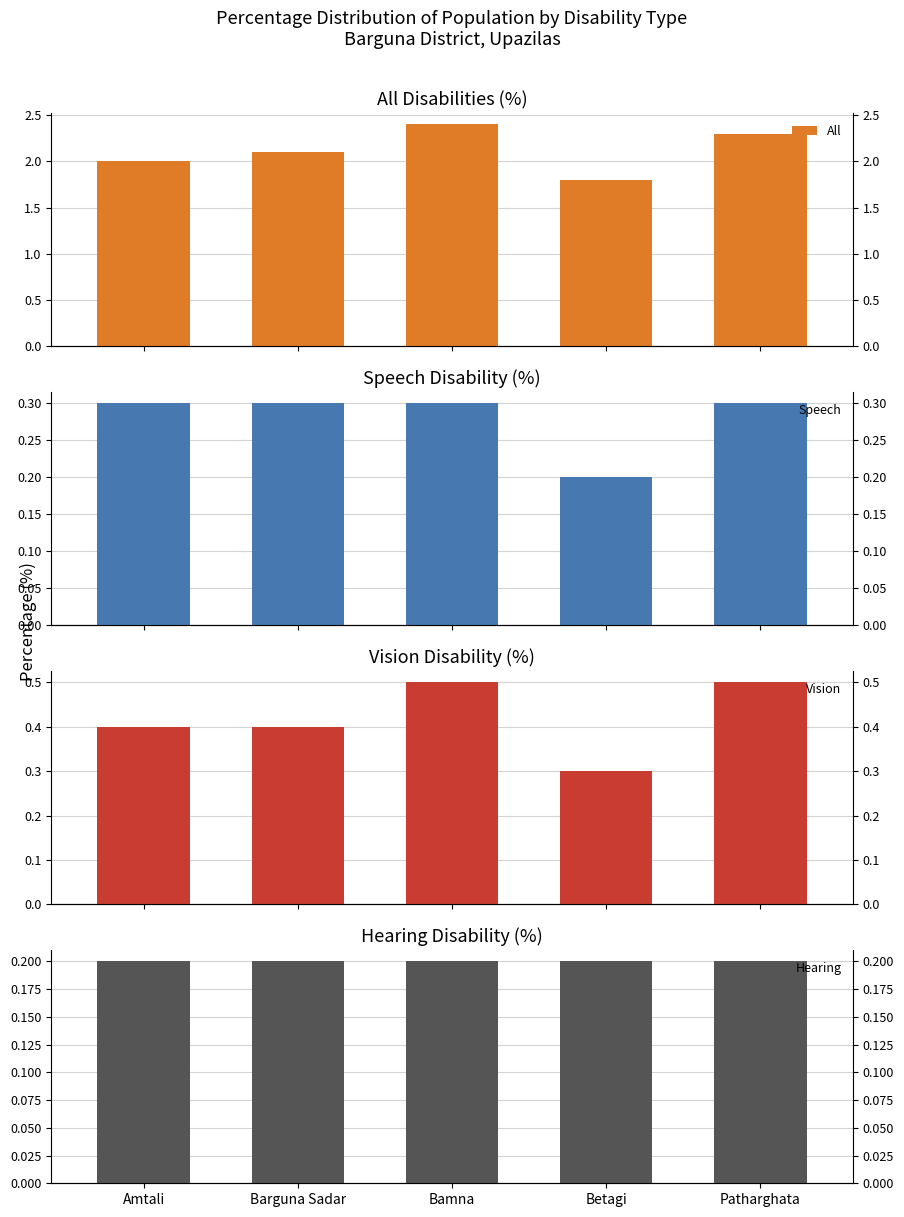

What is the difference between the maximum and minimum values in the Speech series?

0.1